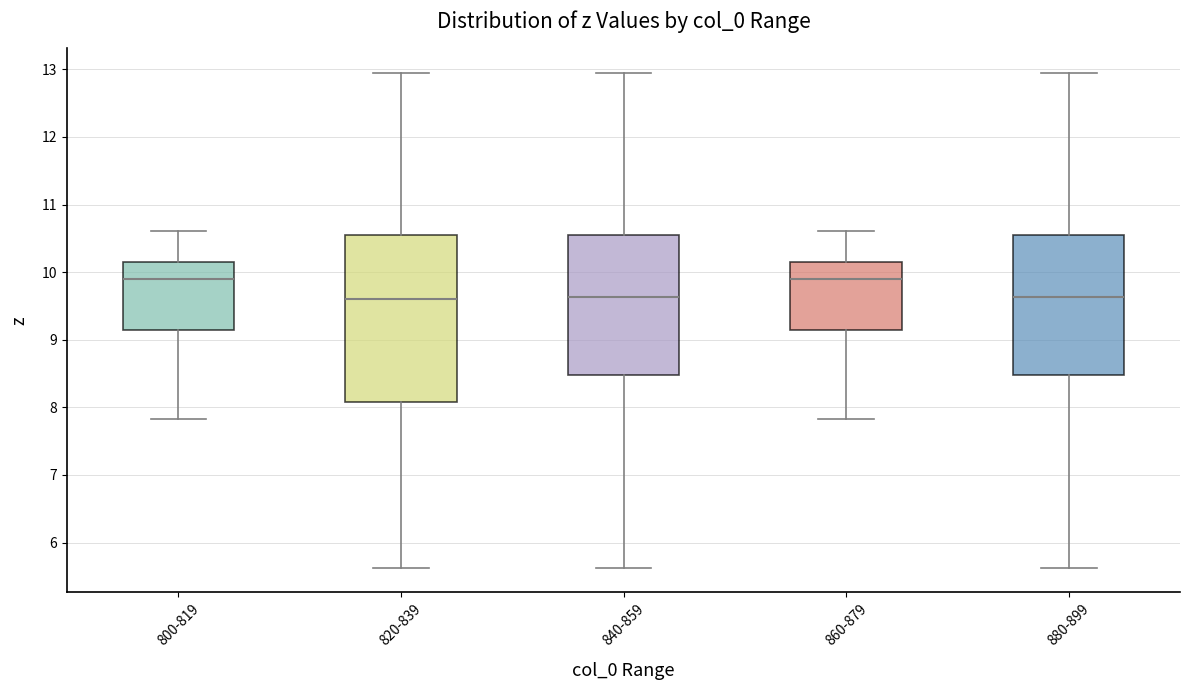

Reading left to right, transcribe this box plot: for each box, give where its median line is, the range the box spans, and where its two whiskers end, as read against the y-axis. The values are not printed on the chart, so give them approximately, as read against the axis.

800-819: median 9.9, box 9.1 to 10.2, whiskers 7.8 to 10.6
820-839: median 9.6, box 8.1 to 10.6, whiskers 5.6 to 12.9
840-859: median 9.6, box 8.5 to 10.6, whiskers 5.6 to 12.9
860-879: median 9.9, box 9.1 to 10.2, whiskers 7.8 to 10.6
880-899: median 9.6, box 8.5 to 10.6, whiskers 5.6 to 12.9